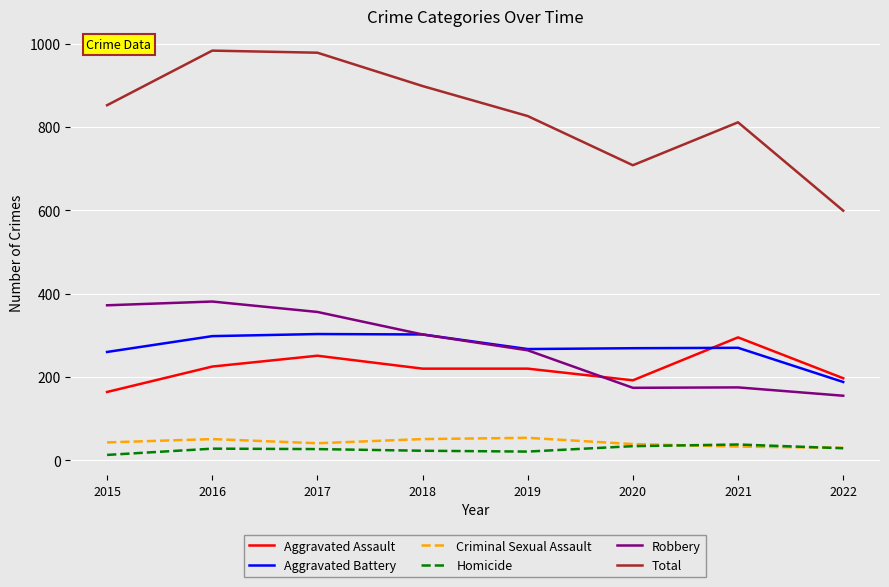

Is this an area chart (filled region under the line)?

No